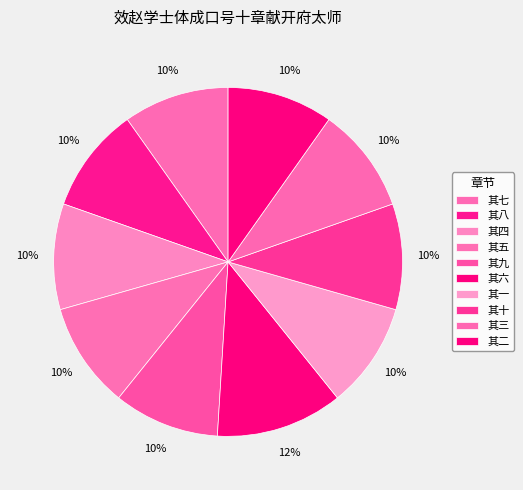

Rank the categories by value from highest to lowest.

其六, 其七, 其一, 其十, 其二, 其四, 其三, 其五, 其九, 其八